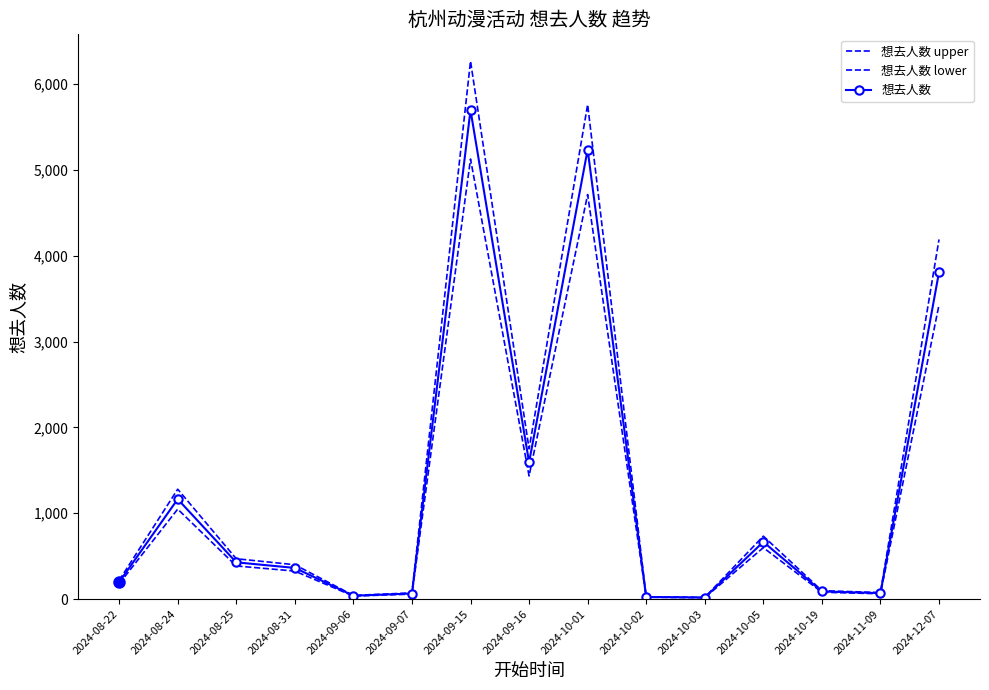

Reading left to right, list all the values displayed in this chart.

想去人数 upper: 218	1280	470	400	43	72	6266	1750	5760	26	20	733	98	76	4189
想去人数 lower: 178	1048	386	326	35	58	5126	1434	4712	22	16	599	80	62	3427
想去人数: 198	1164	428	363	39	65	5696	1593	5236	24	18	666	89	69	3808